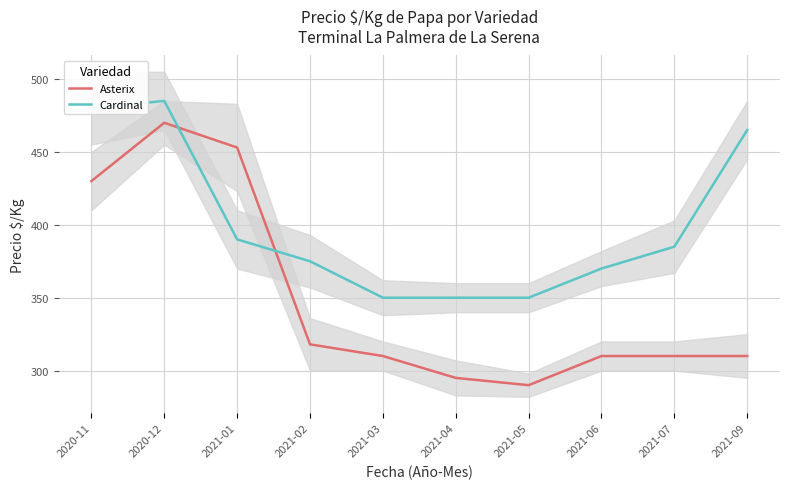

Does the chart have visible grid lines?

Yes